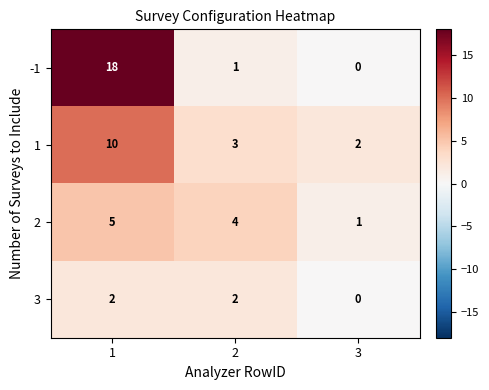

True or false: 2 has a value of 1 at 3.

True